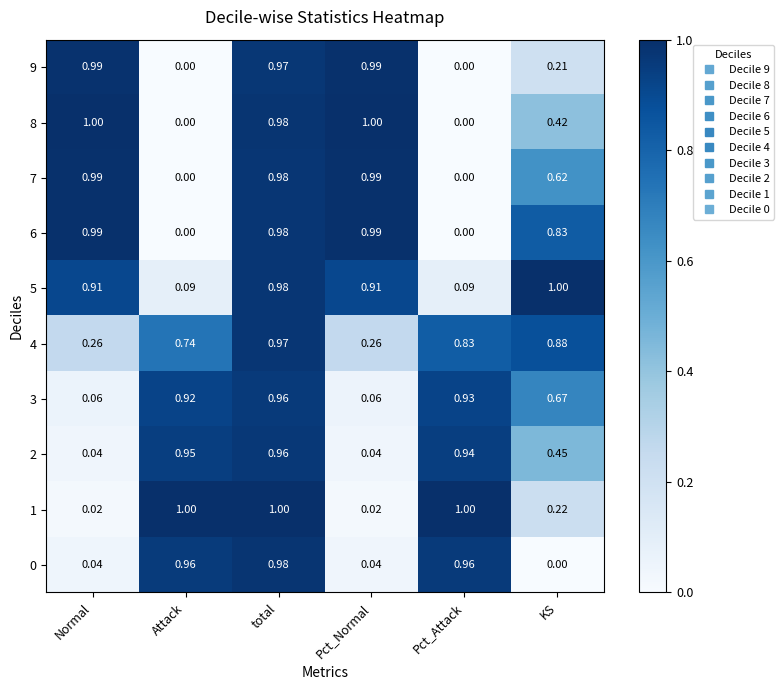

How many distinct data groups are displayed?

10